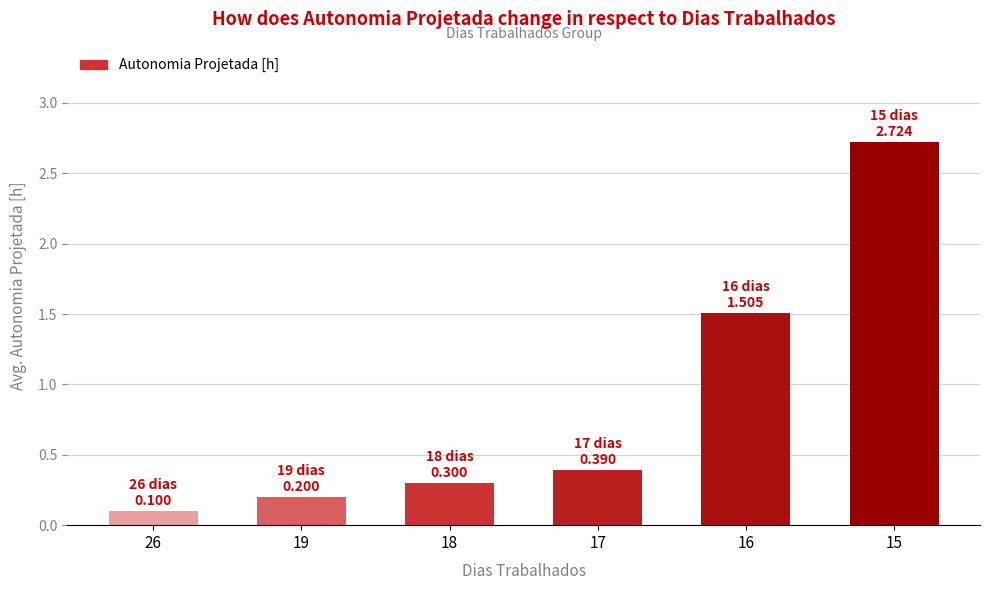

What is the difference between the second highest and minimum values?

1.4